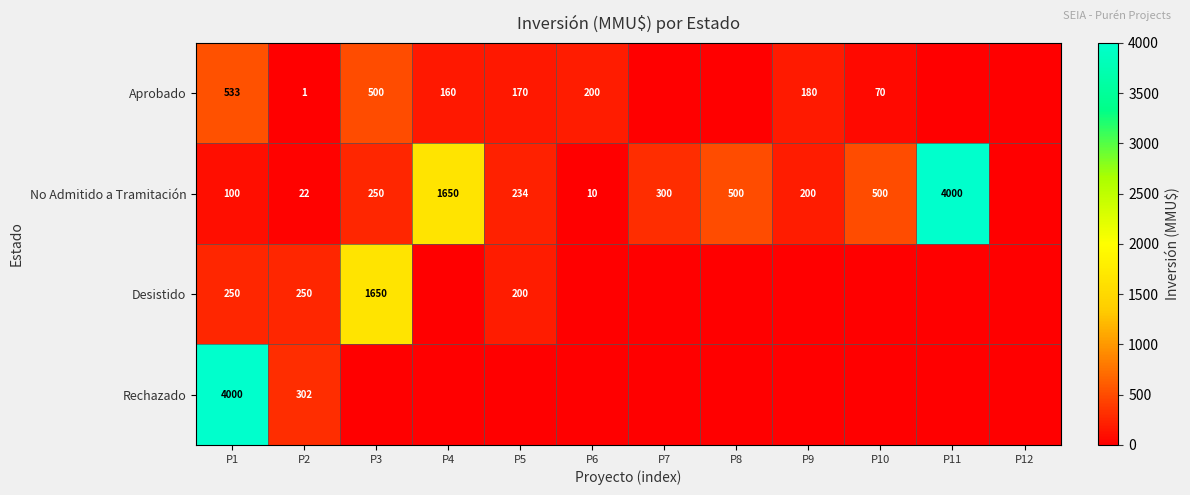

The value of Aprobado at P5 is 170. True or false?

True